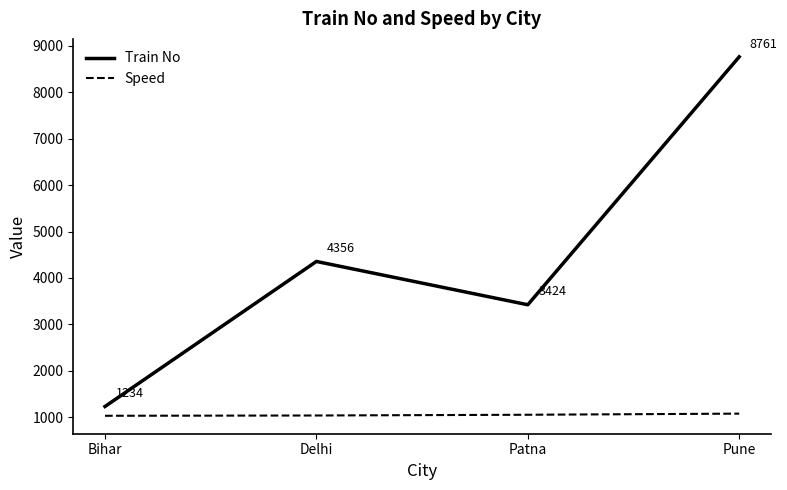

Which series has the largest range (max minus min)?

Train No